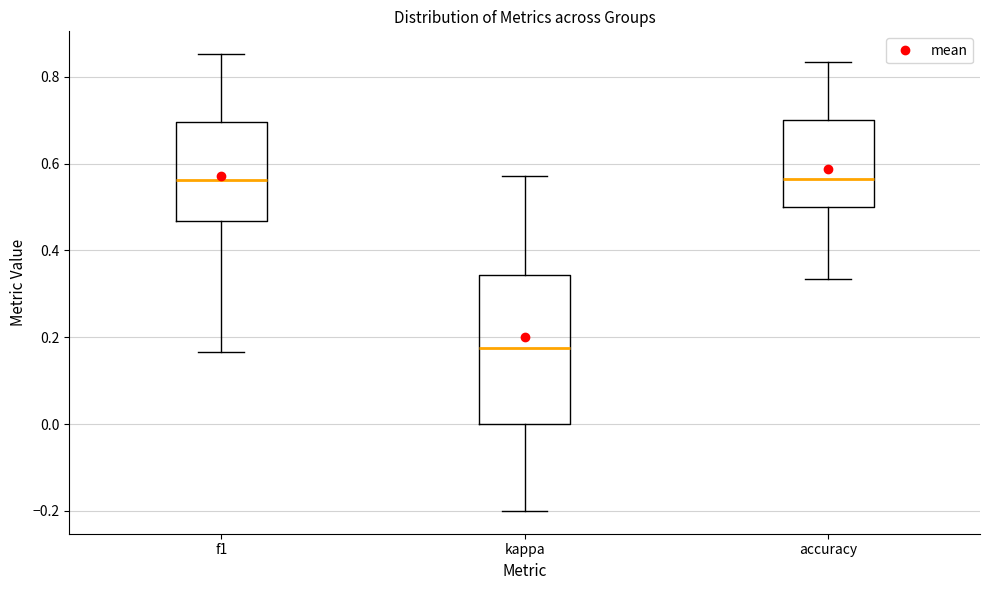

Reading left to right, transcribe this box plot: for each box, give where its median line is, the range the box spans, and where its two whiskers end, as read against the y-axis. The values are not printed on the chart, so give them approximately, as read against the axis.

f1: median 0.56, box 0.46 to 0.70, whiskers 0.16 to 0.86
kappa: median 0.18, box 0.00 to 0.34, whiskers -0.20 to 0.58
accuracy: median 0.56, box 0.50 to 0.70, whiskers 0.34 to 0.84